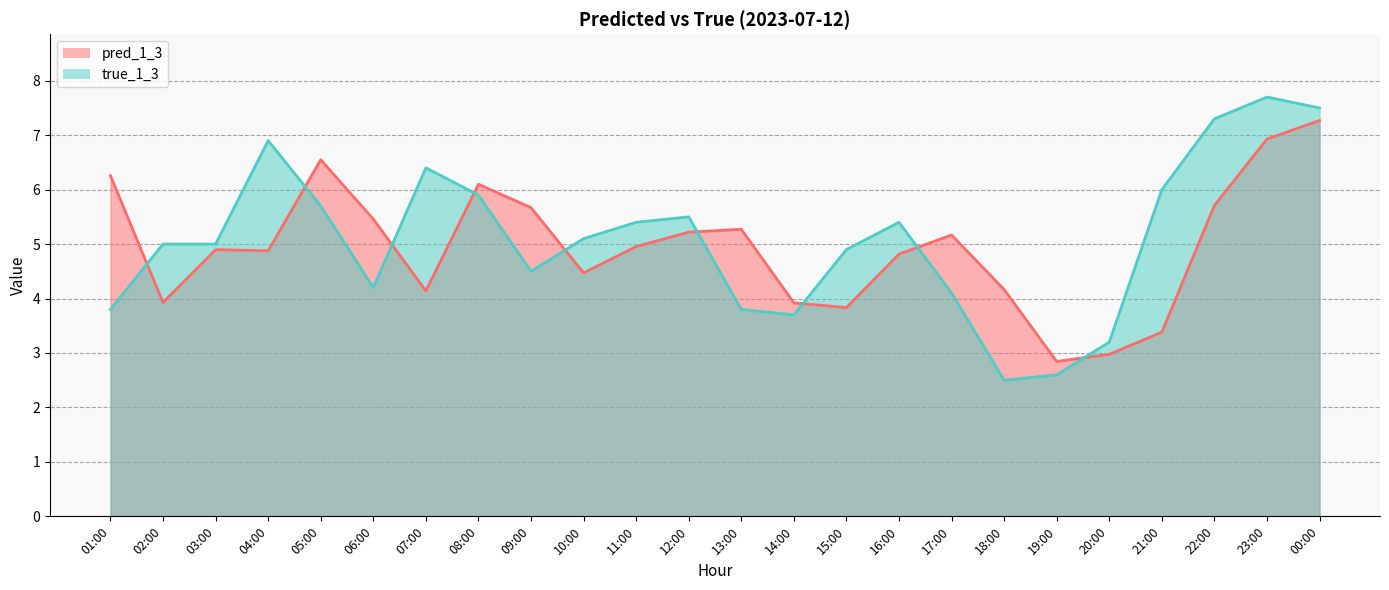

Between which two adjacent categories do pred_1_3 and true_1_3 first intersect?

01:00 and 02:00